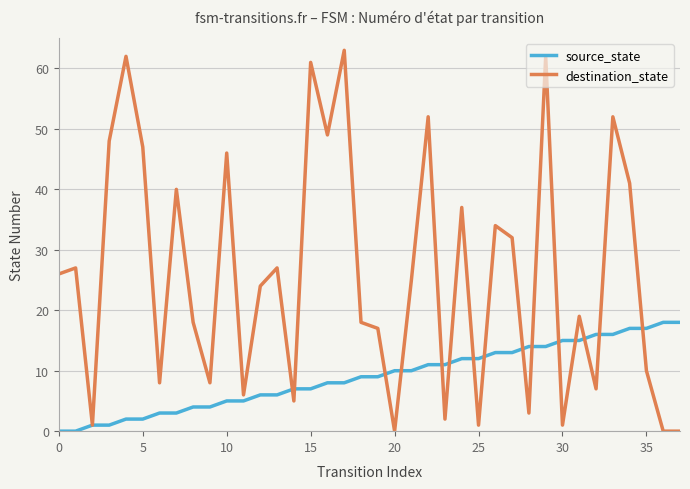

Does the chart display data point markers on the line(s)?

No